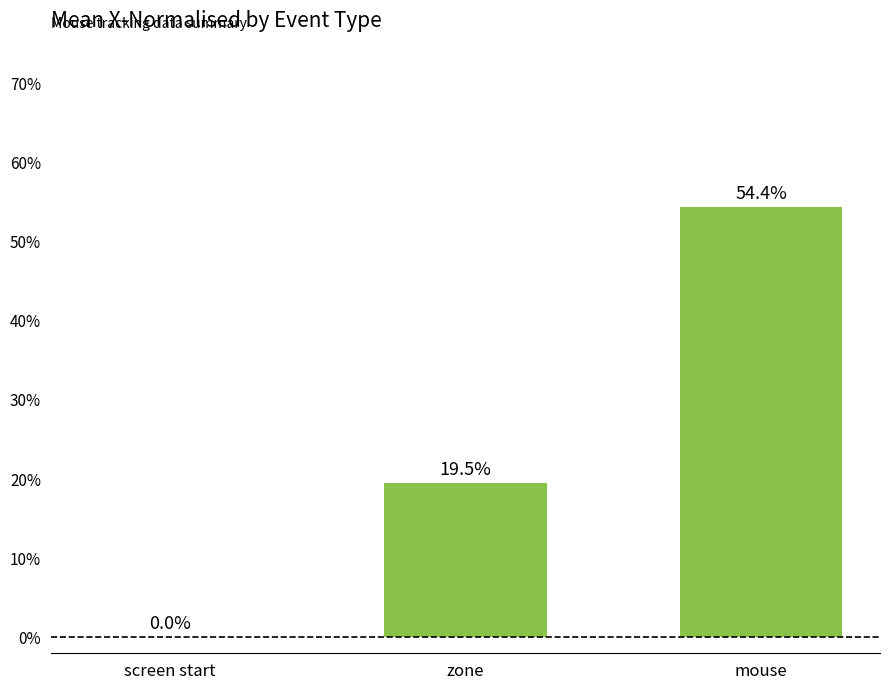

The value at zone is 0.1. True or false?

False